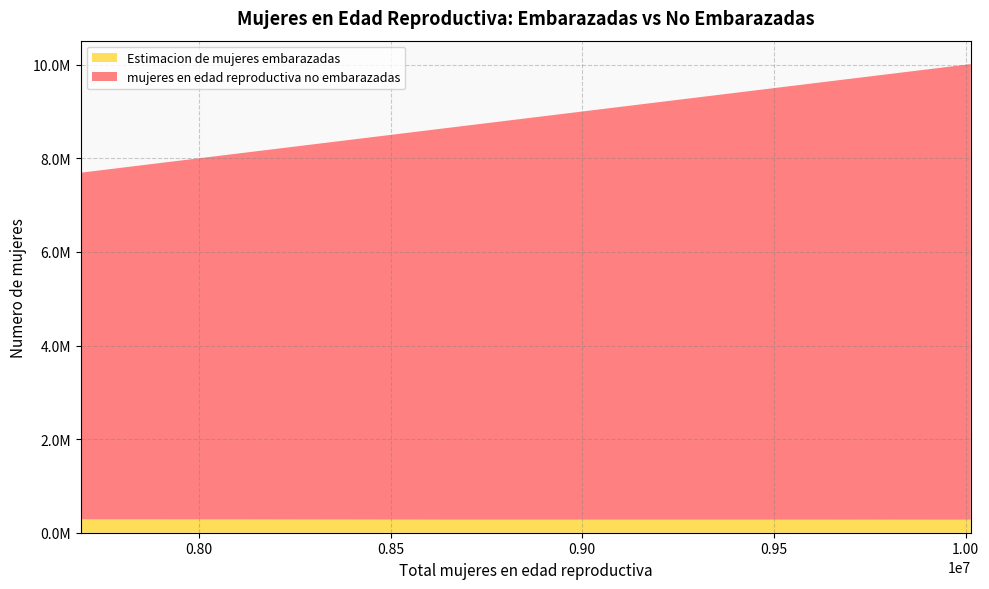

Reading left to right, what are all the values shown in this chart?

mujeres en edad reproductiva no embarazadas: 7692000=7405918.8	7929000=7644189.5	8173000=7889756.0	8420000=8138614.3	8670000=8390787.3	8921000=8641598.5	9176000=8896603.7	9438000=9158800.5	9716000=9437161.1	10013000=9734659.3
Estimacion de mujeres embarazadas: 7692000=286081.2	7929000=284810.5	8173000=283244.0	8420000=281385.7	8670000=279212.7	8921000=279401.5	9176000=279396.3	9438000=279199.5	9716000=278838.9	10013000=278340.7